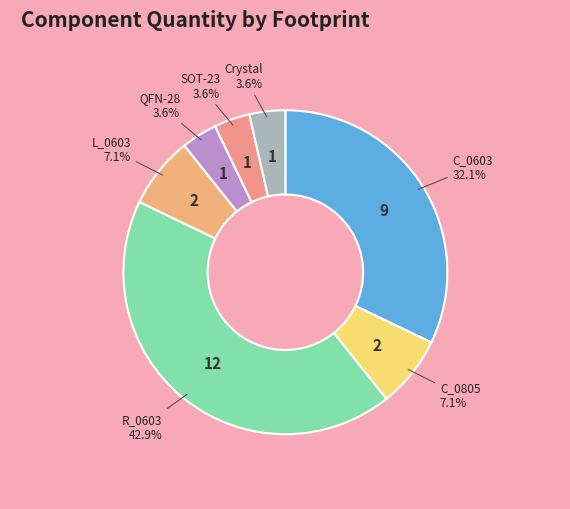

What is the total percentage of C_0603 and Crystal?

35.7%